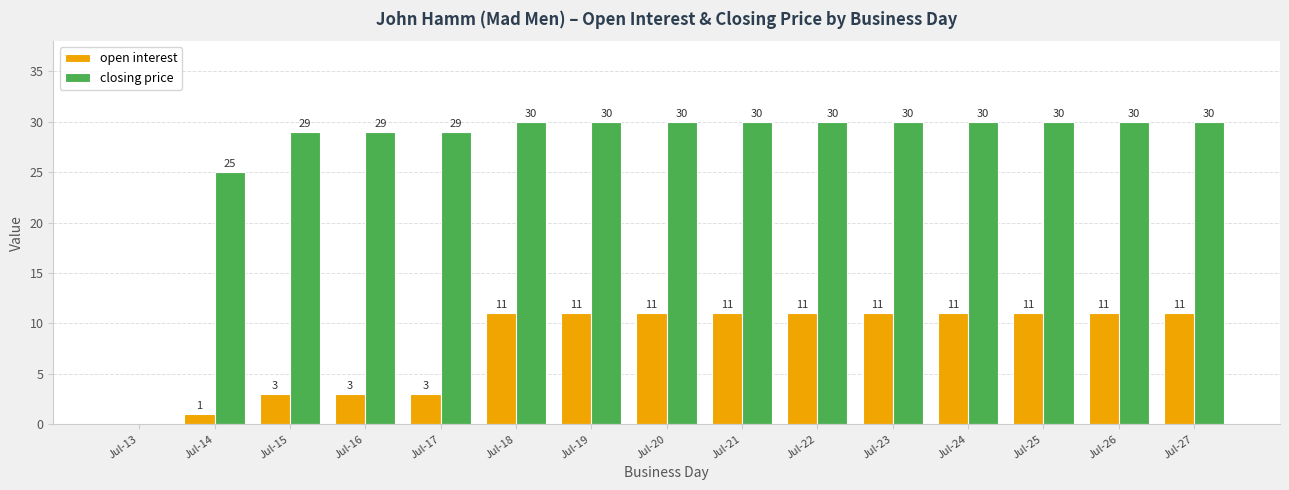

Which series has the largest range (max minus min)?

closing price